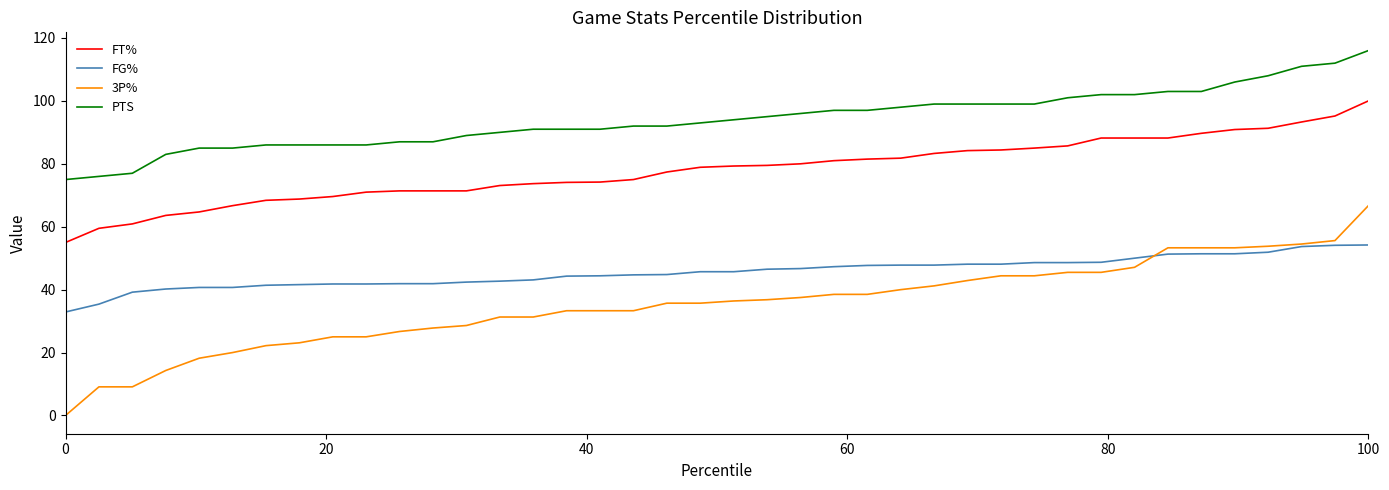

What is the difference between the maximum and minimum values in the FT% series?

45.0